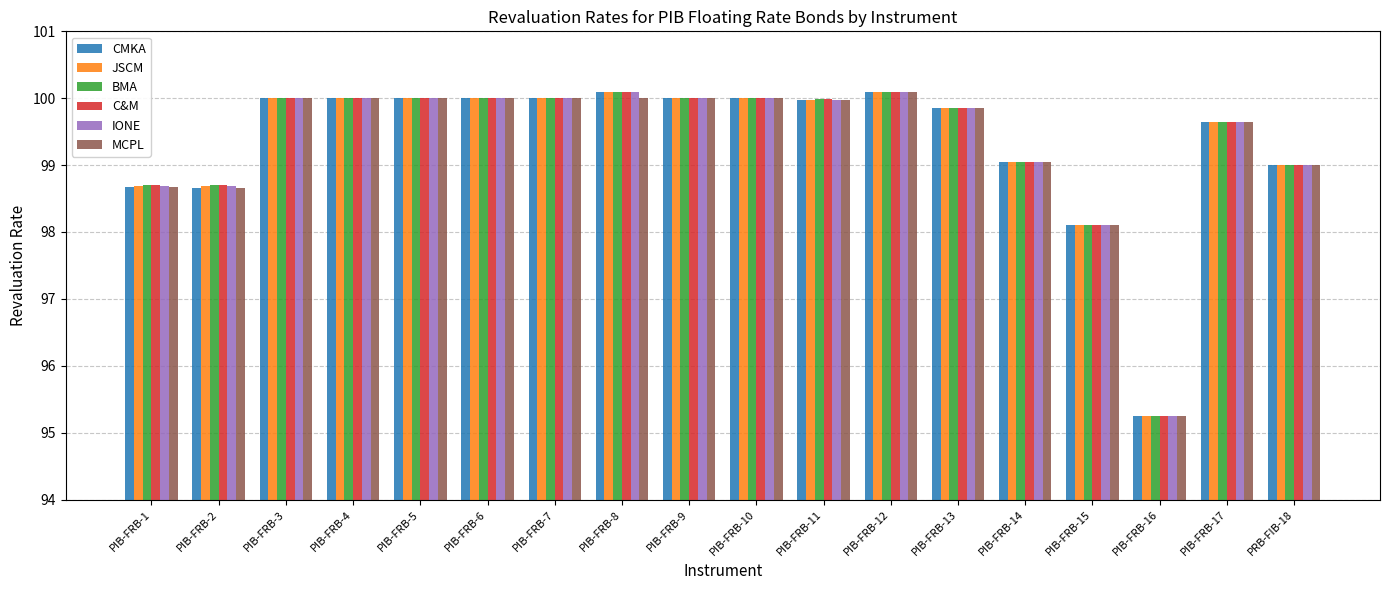

At how many categories does at least one series exceed 97?

17